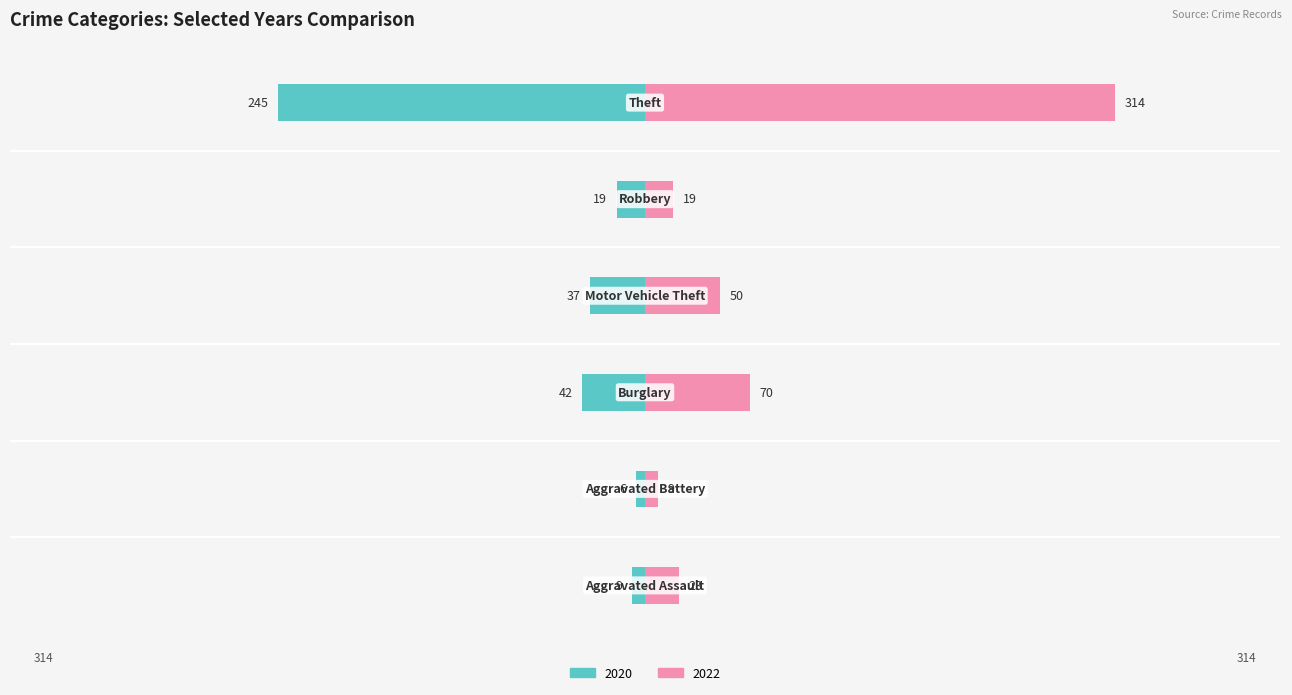

List the series in order of their overall mean, highest first.

2022, 2020